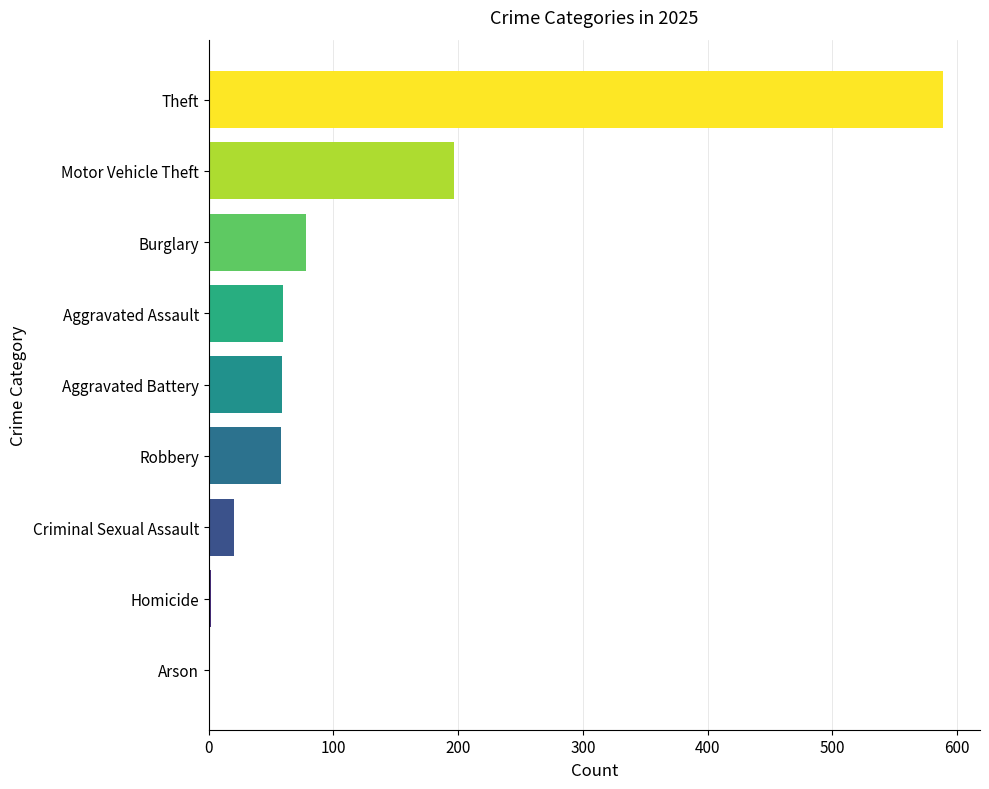

Which has a higher value, Theft or Homicide?

Theft